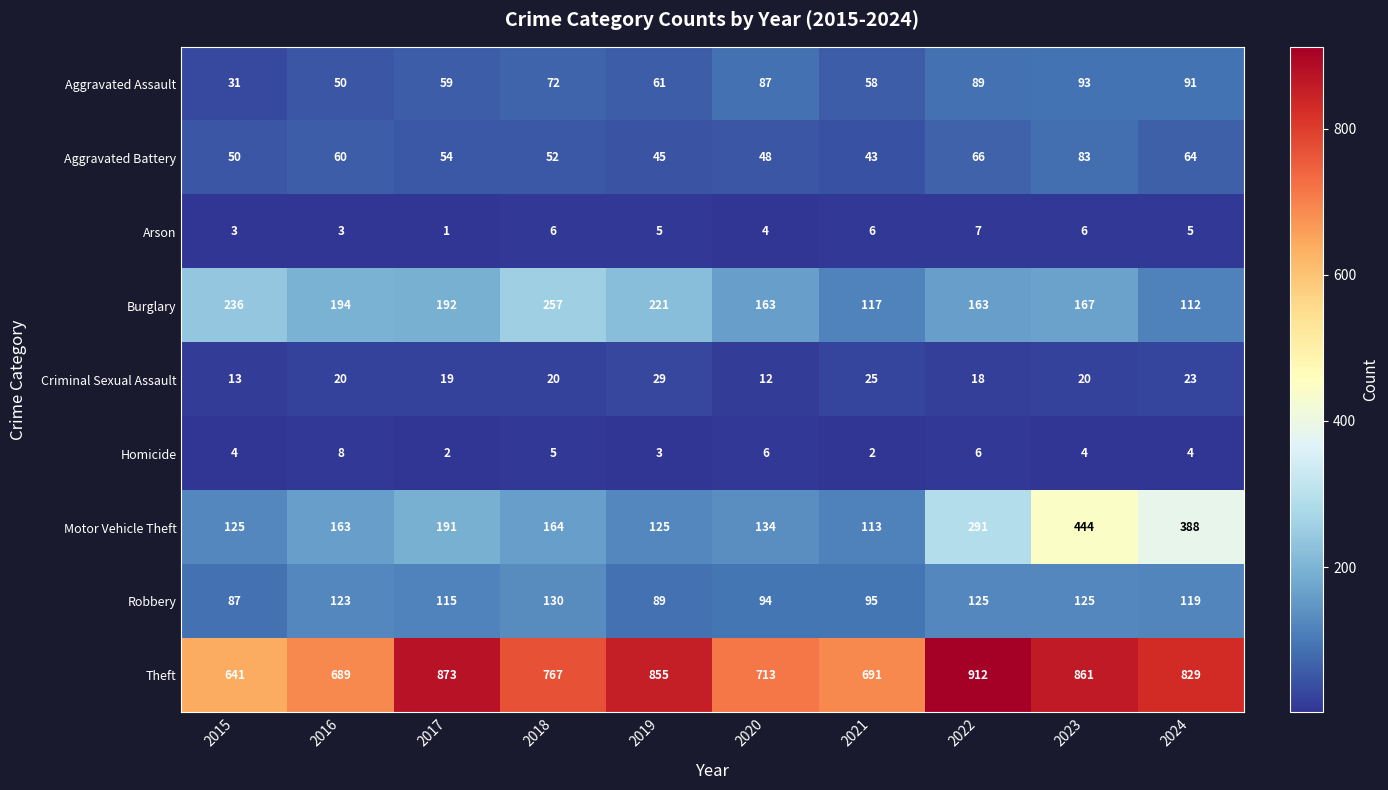

Rank the series at 2019 from highest to lowest value.

Theft, Burglary, Motor Vehicle Theft, Robbery, Aggravated Assault, Aggravated Battery, Criminal Sexual Assault, Arson, Homicide